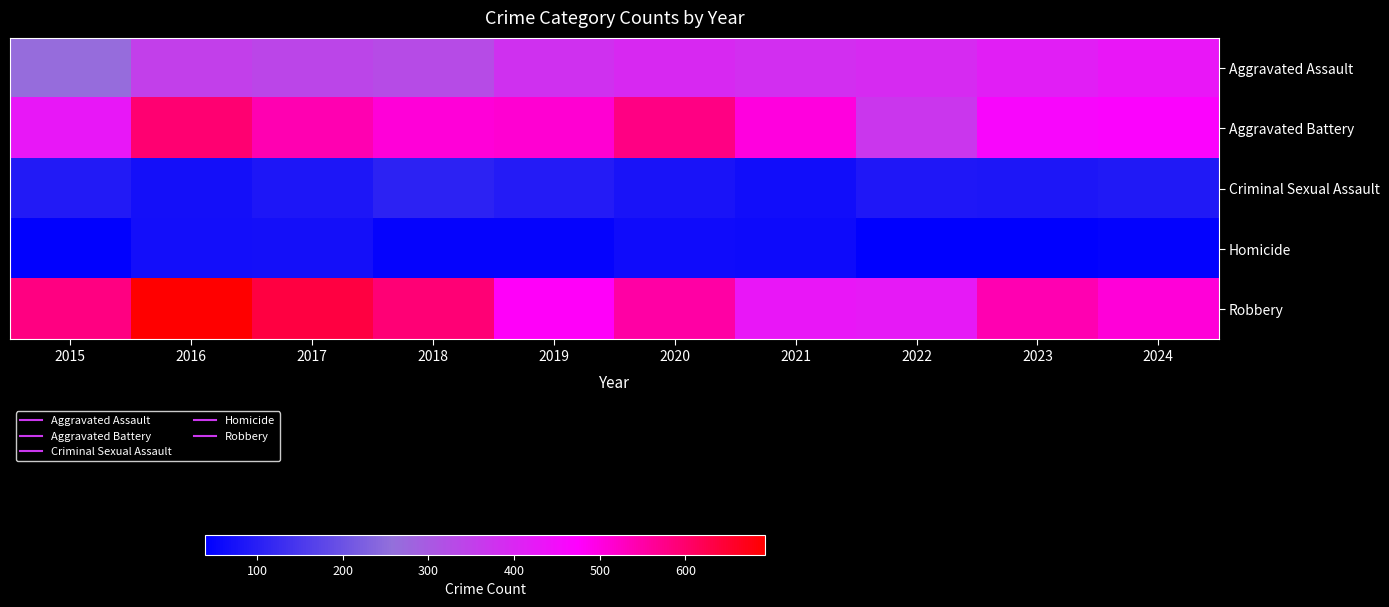

List the series in order of their peak value, lowest first.

Homicide, Criminal Sexual Assault, Aggravated Assault, Aggravated Battery, Robbery